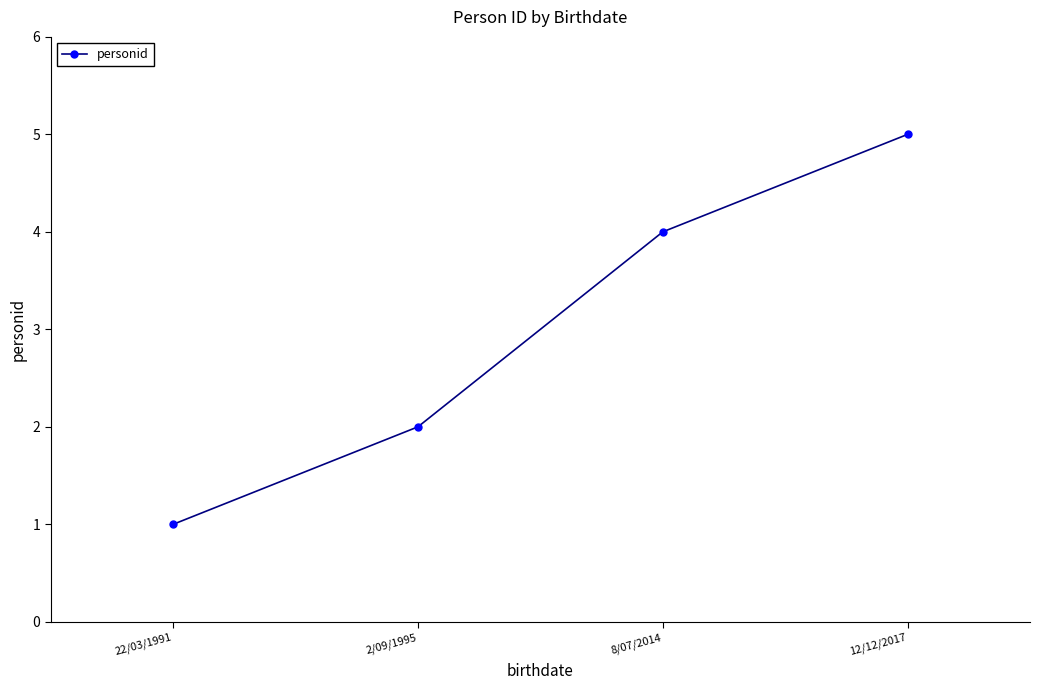

The value at 2/09/1995 is 2. True or false?

True